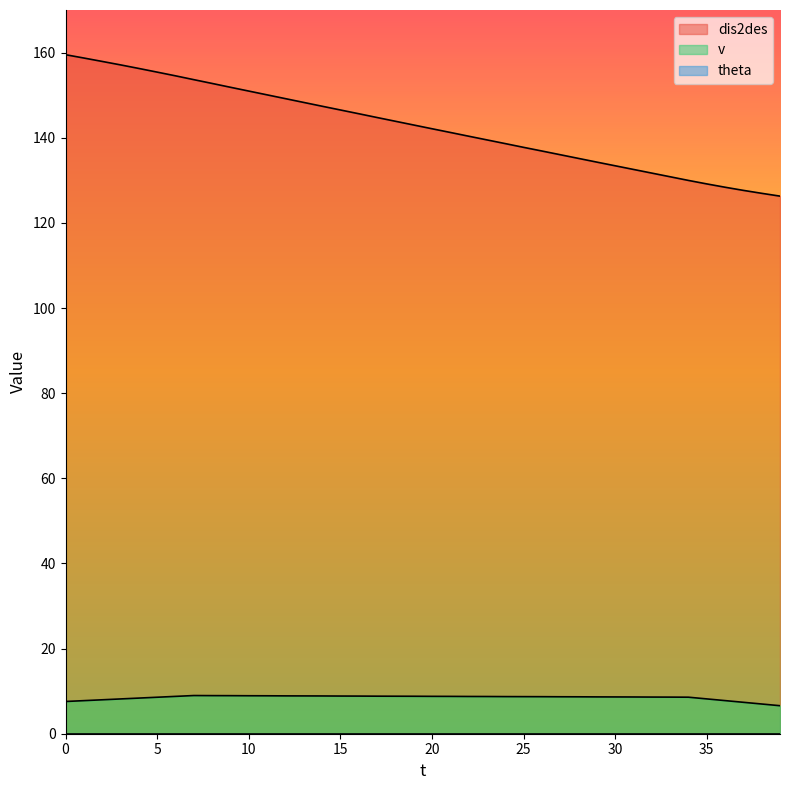

True or false: dis2des and v intersect in this chart.

False